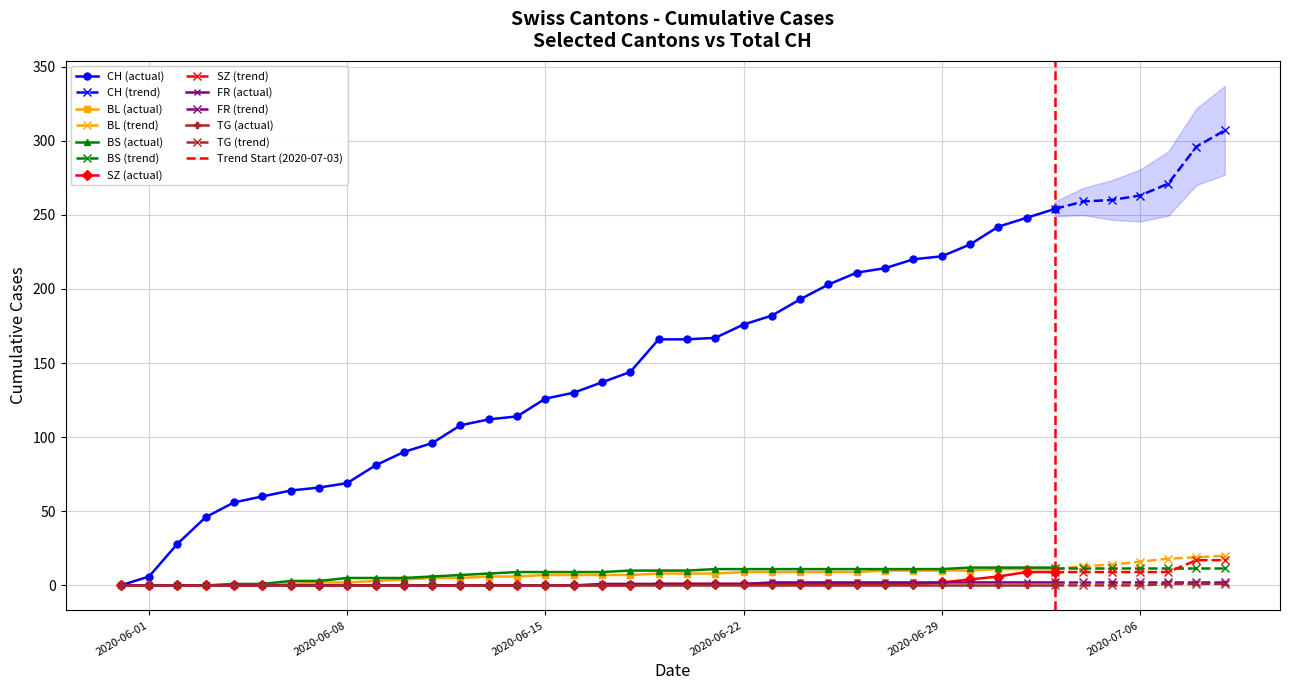

Where does the FR series first go above 1?

23